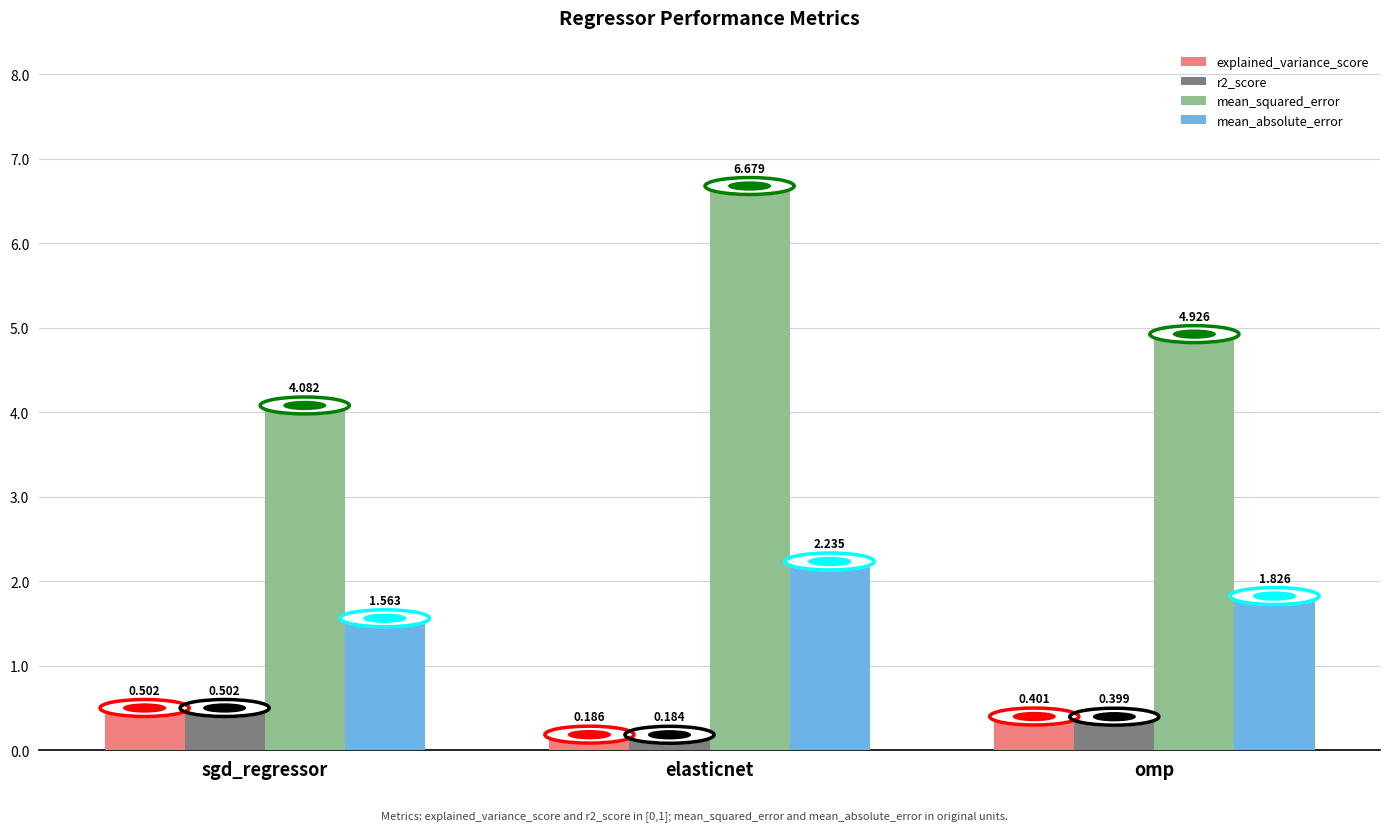

What position from the right is elasticnet?

2